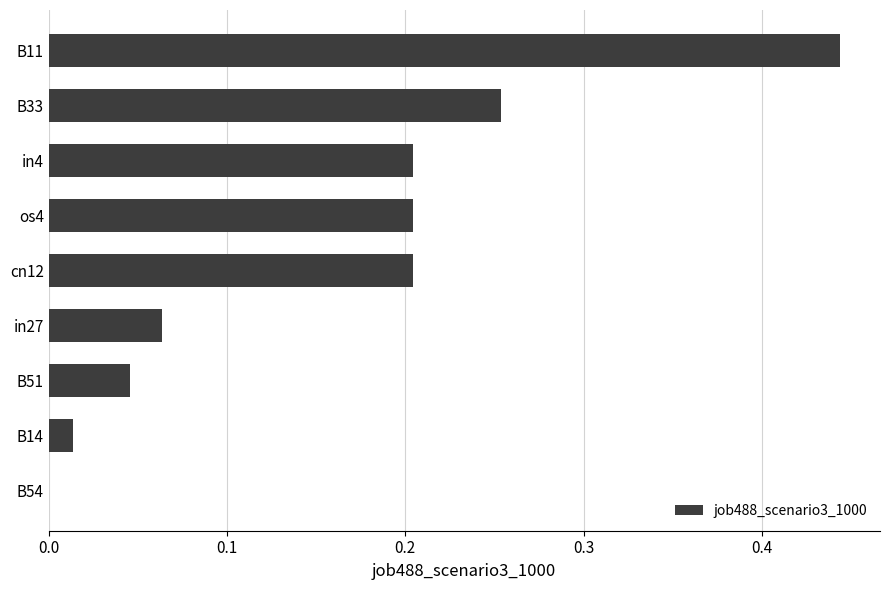

Which category has the highest value across all series?

B11